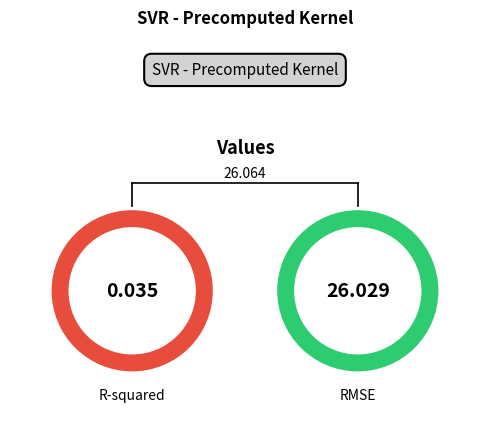

How many segments does this pie chart have?

2